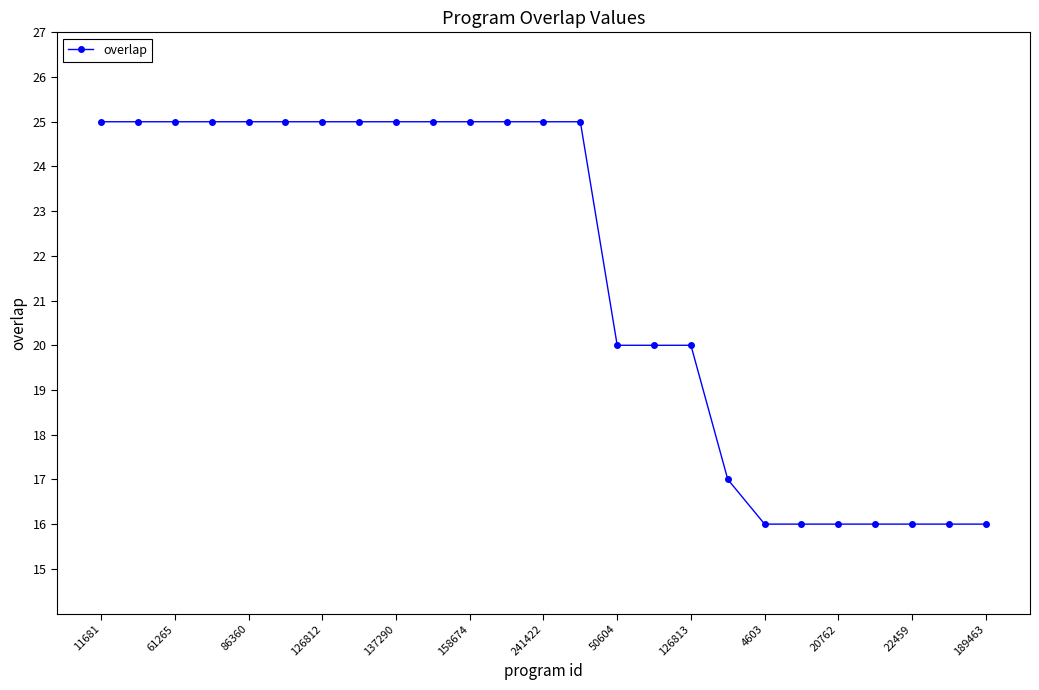

What is the value of the 9th point from the left?

25